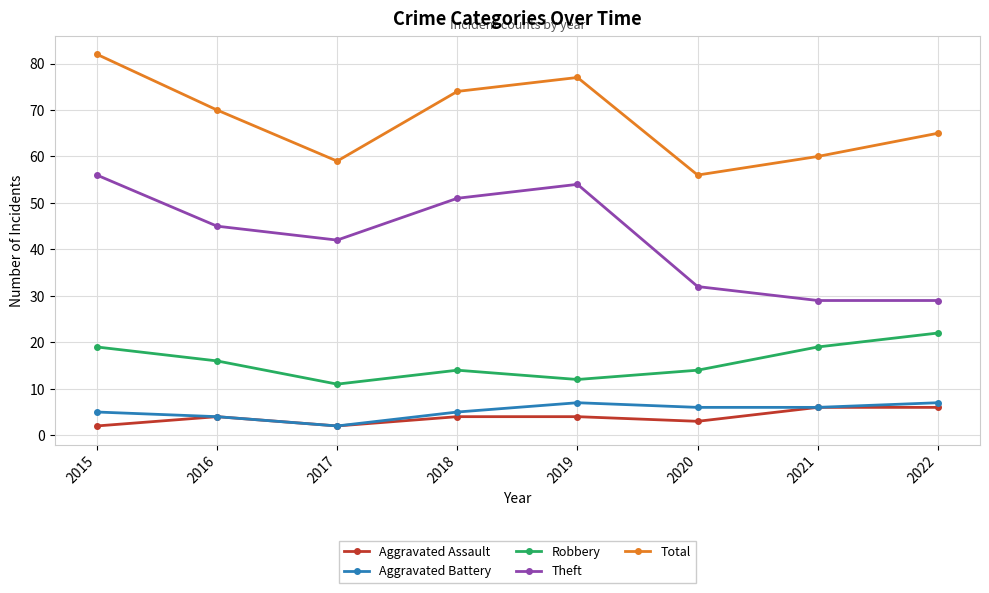

Is the value of Total at 2019 greater than the value of Aggravated Battery at 2019?

Yes